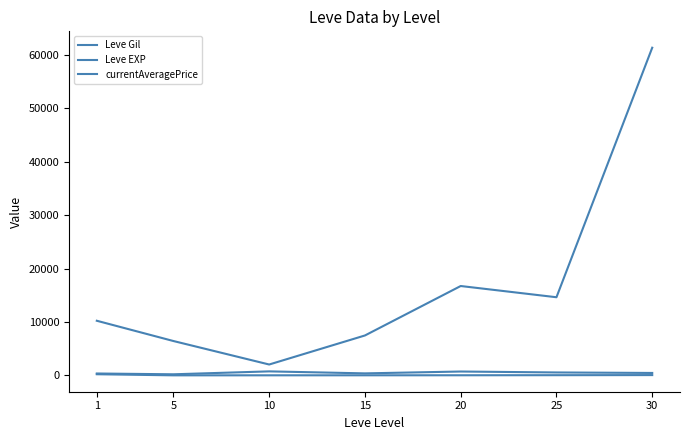

Where is Leve Gil nearest to the value 474?

30